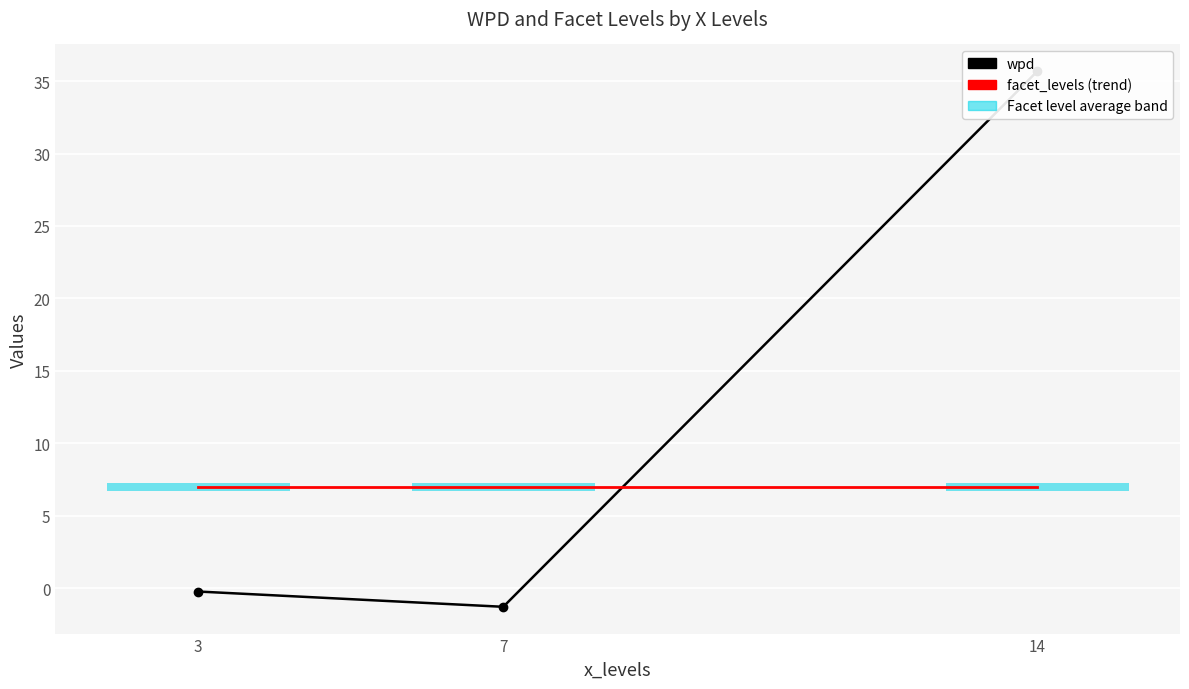

How many values in wpd are above zero?

1